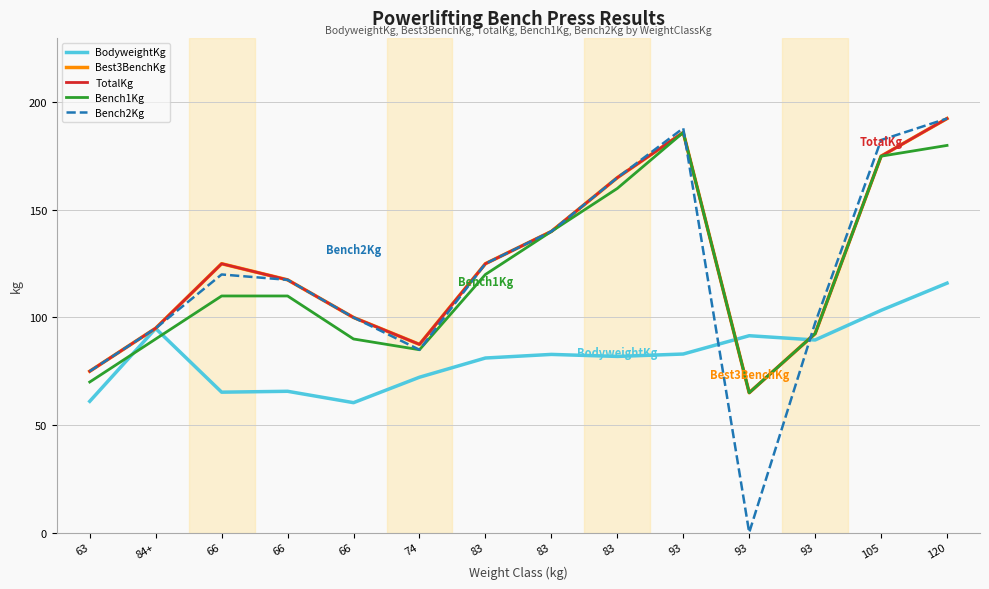

Rank the categories by Bench2Kg value from lowest to highest.

93, 63, 74, 84+, 93, 66, 66, 66, 83, 83, 83, 105, 93, 120